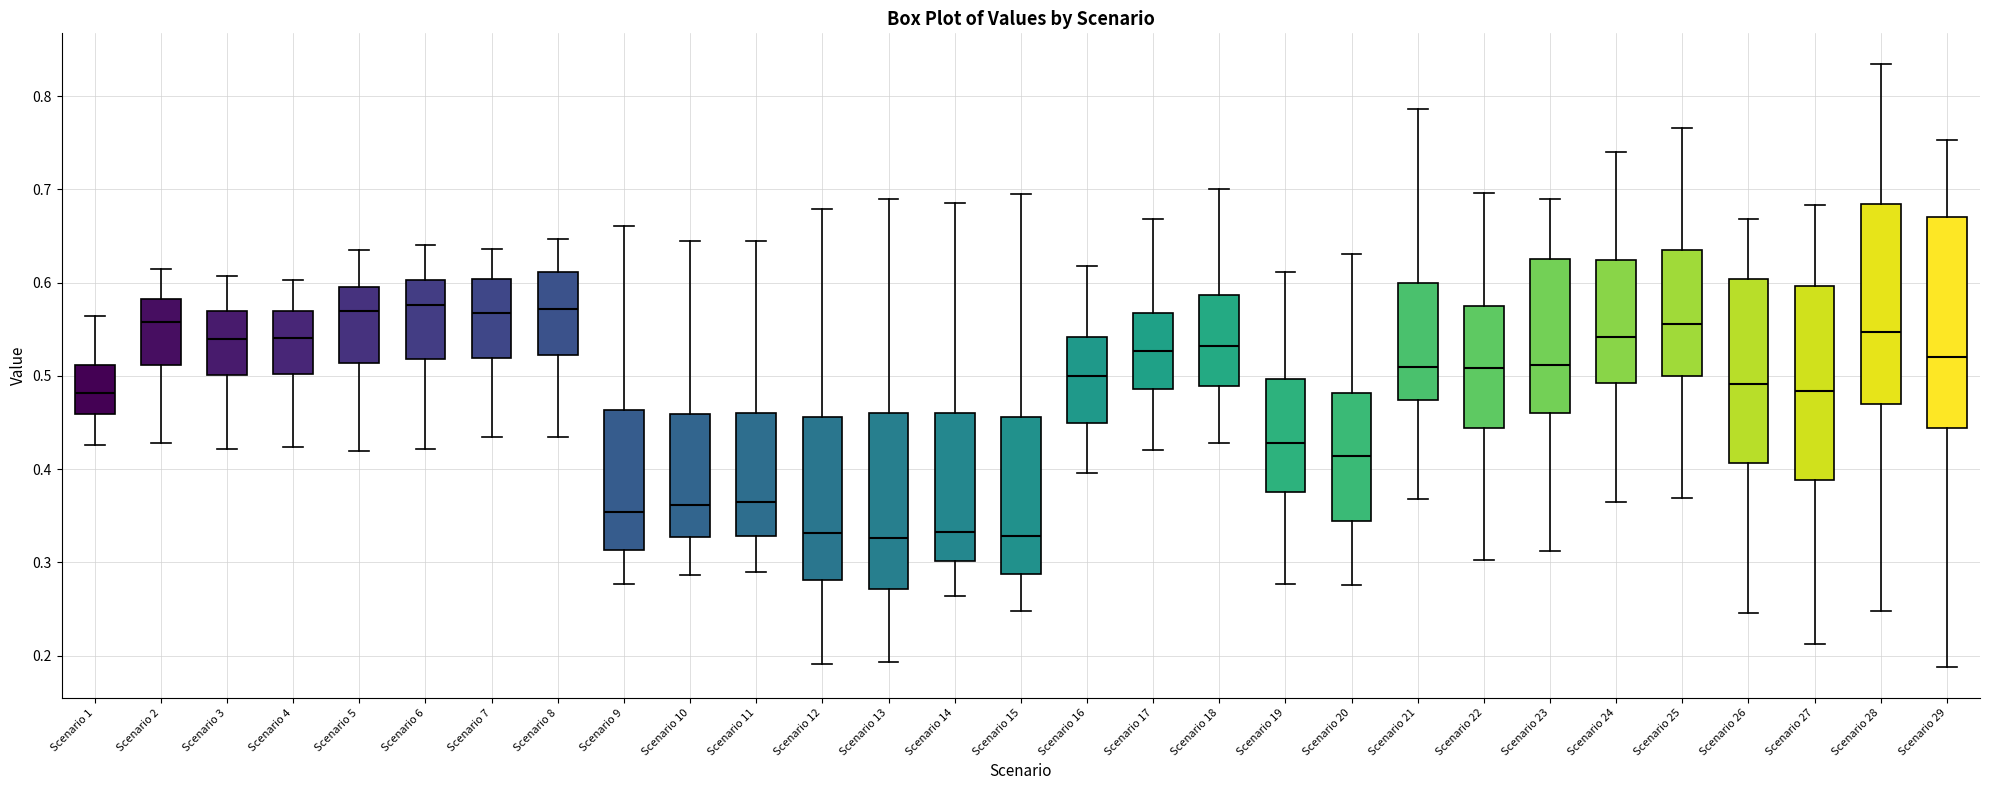

Where does the median line of the box for Scenario 3 sit on the y-axis? The values are not printed on the chart, so give them approximately, as read against the axis.

0.54